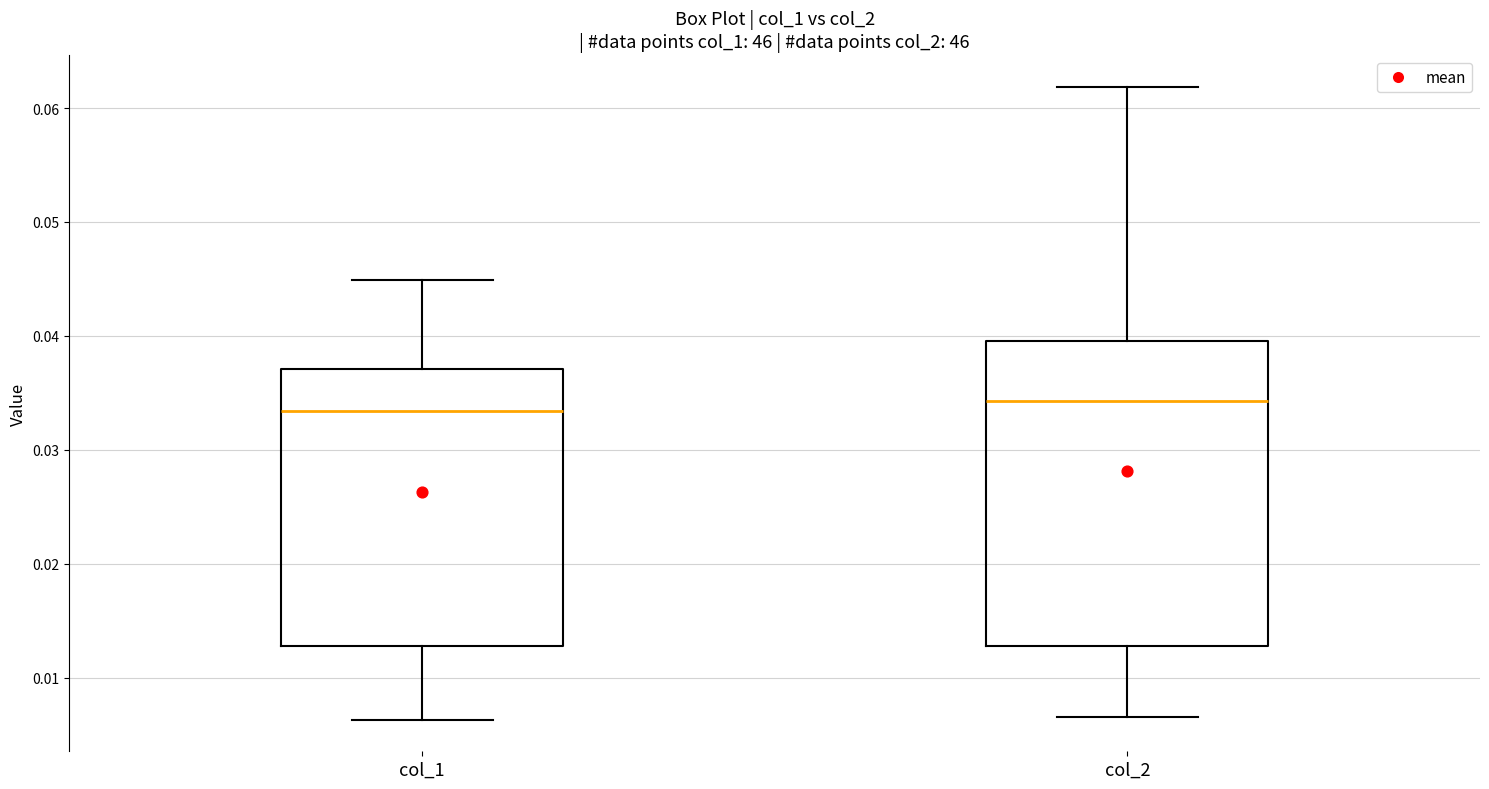

Where does the lower whisker of the box for col_2 end on the y-axis? The values are not printed on the chart, so give them approximately, as read against the axis.

0.007